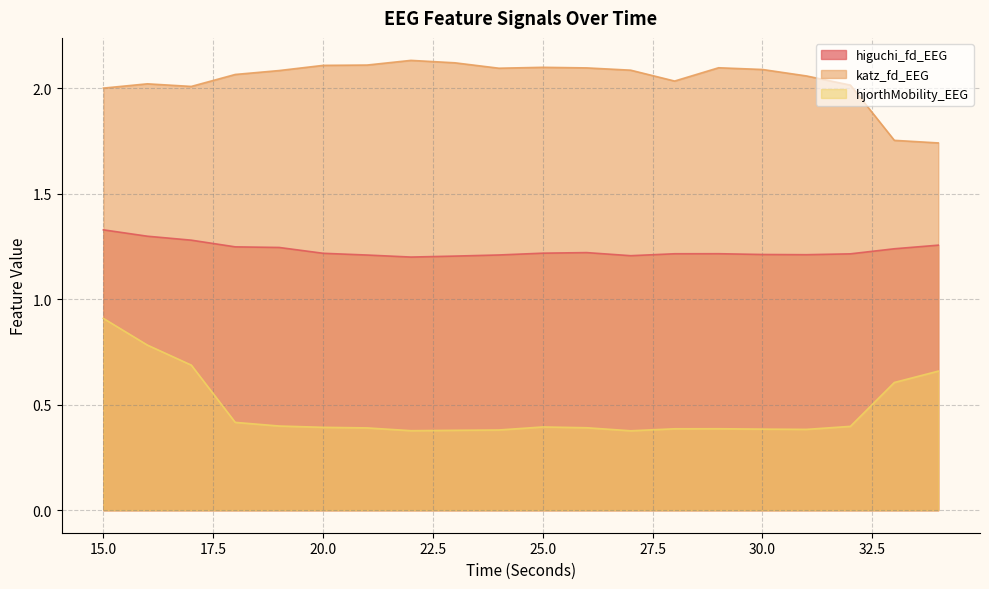

Count the higuchi_fd_EEG values in the range 1 to 2.

20